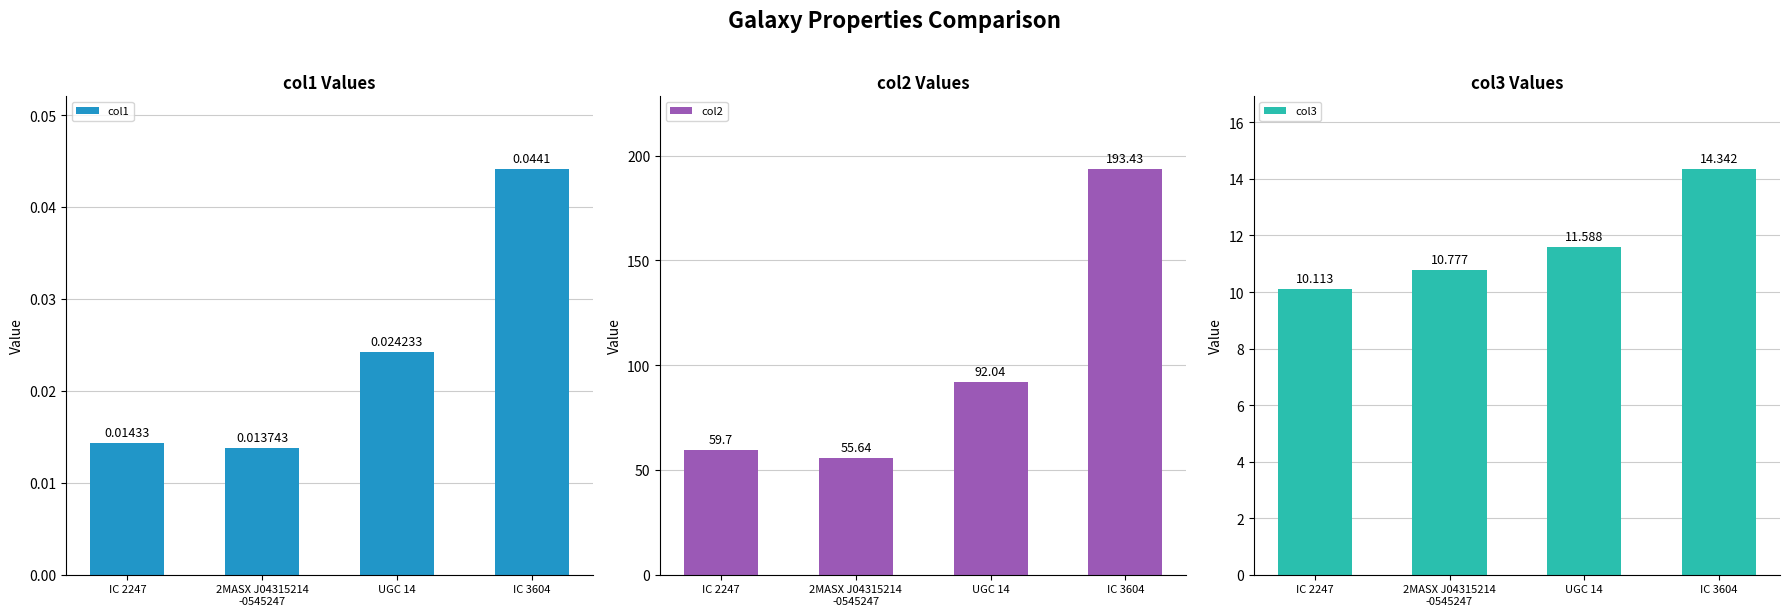

How many bars are there in each group?

3